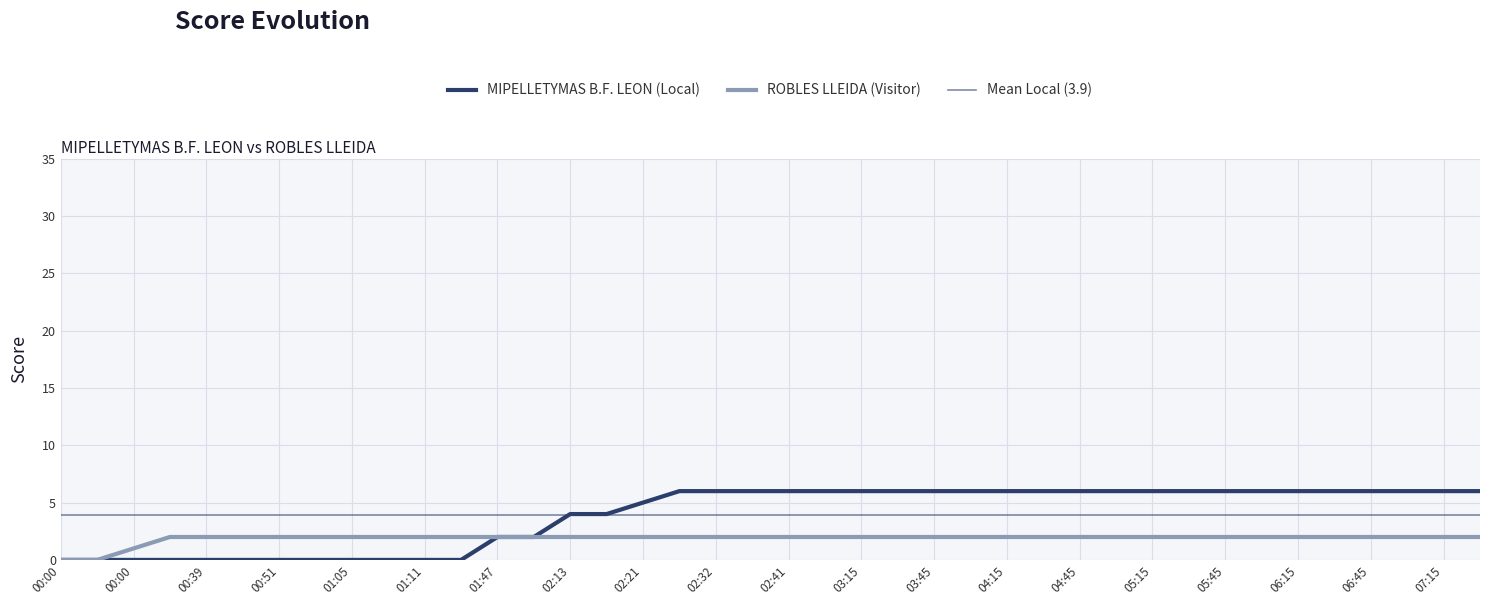

What is the value of the TanteoLocal point at the 21st from the left?

6